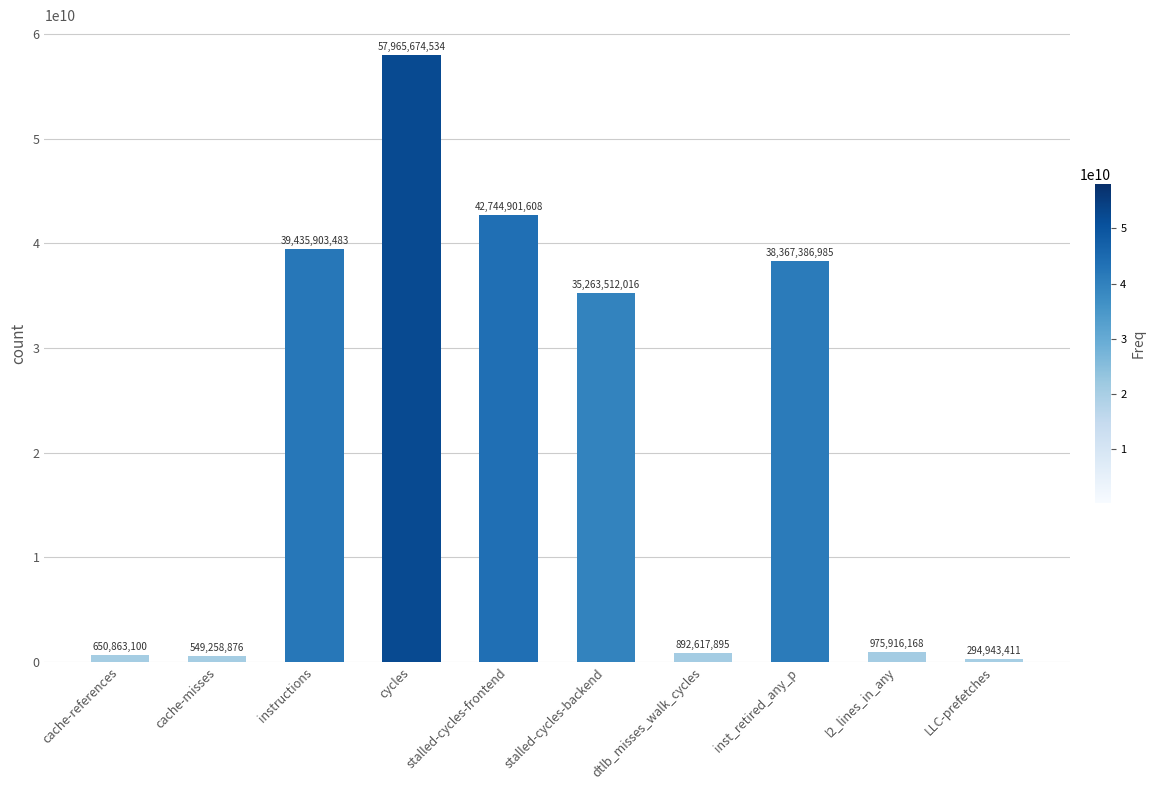

What is the value of the 8th bar from the left?

38367386985